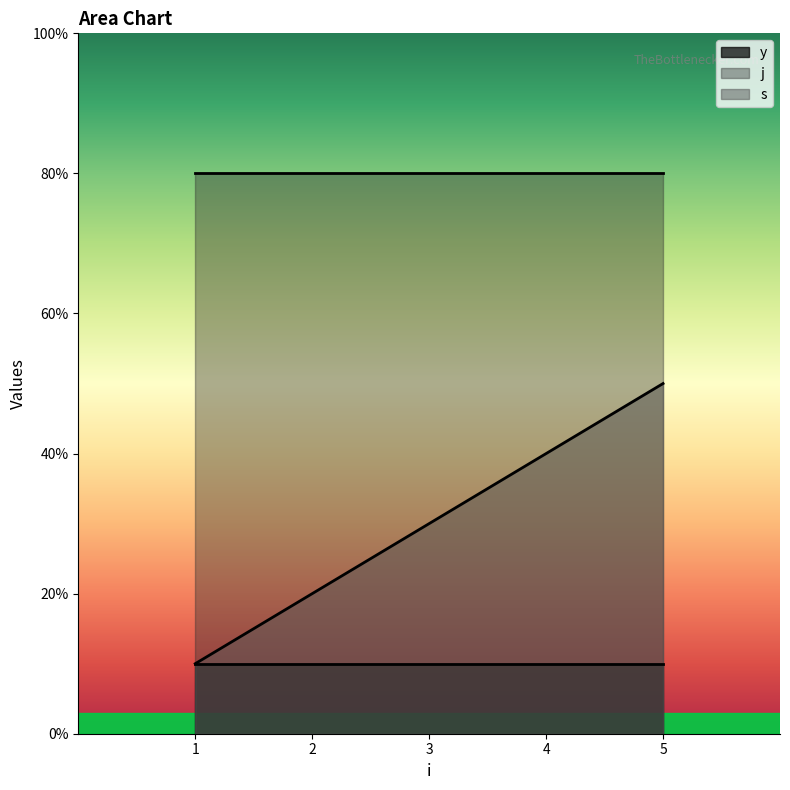

Count the number of data series in this chart.

3